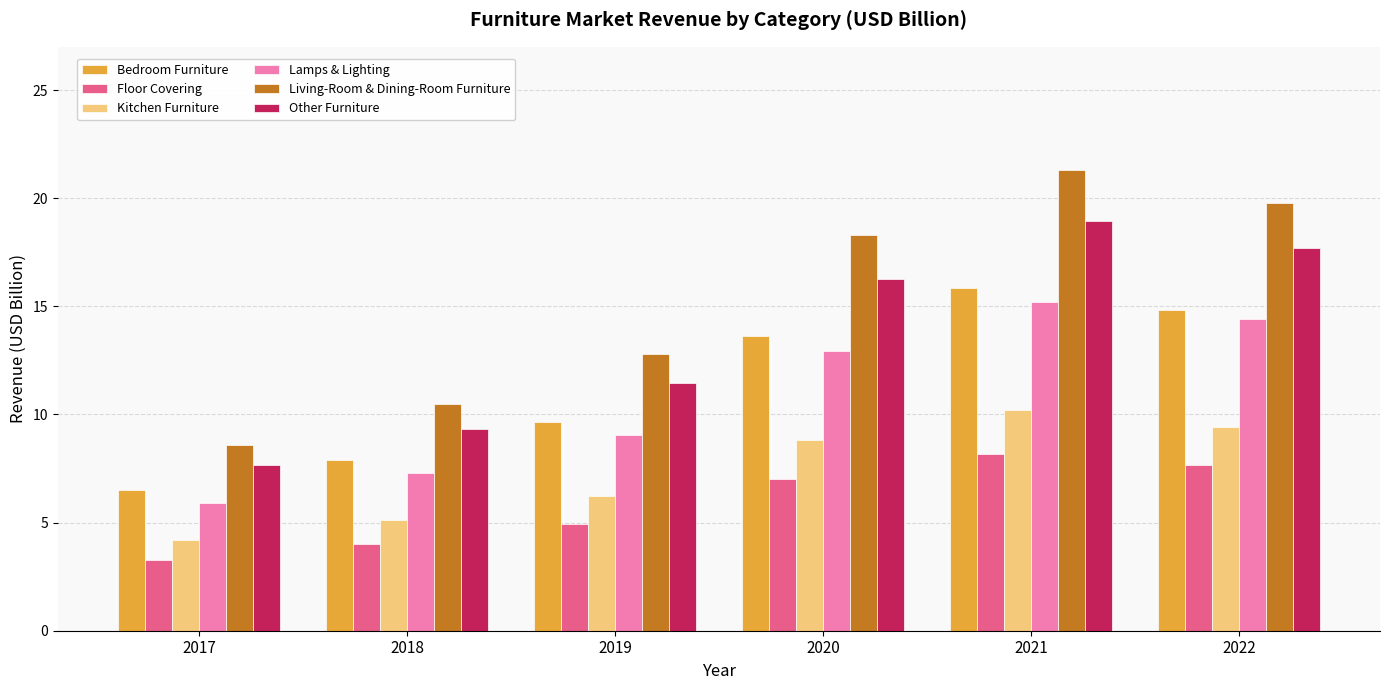

What is the greatest value displayed?

21.3